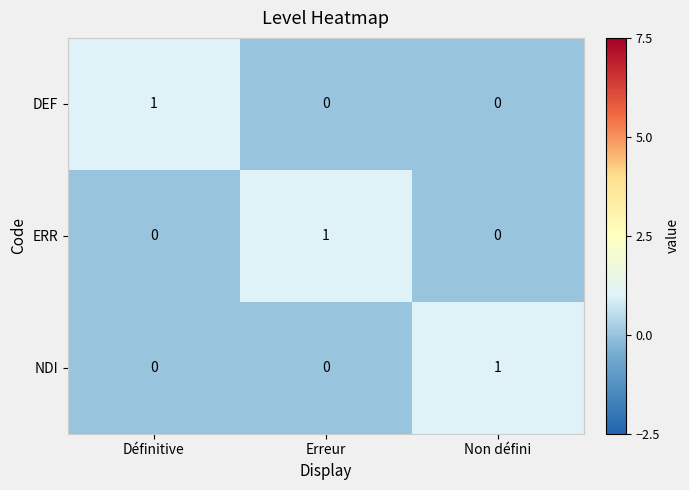

Is it true that NDI equals 0 at Erreur?

True